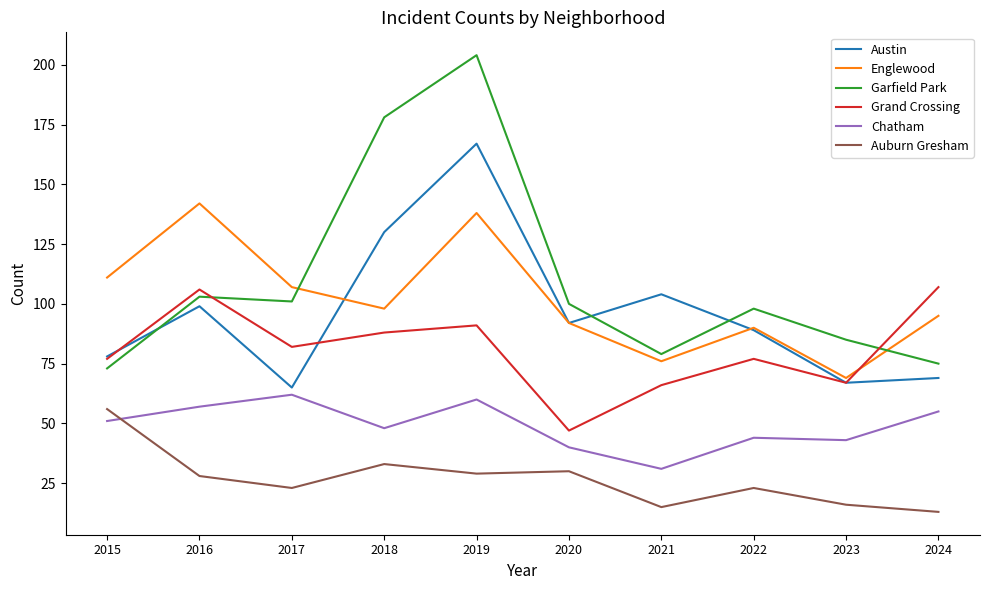

Reading right to left, list all the values displayed in this chart.

Austin: 2024=69	2023=67	2022=89	2021=104	2020=92	2019=167	2018=130	2017=65	2016=99	2015=78
Englewood: 2024=95	2023=69	2022=90	2021=76	2020=92	2019=138	2018=98	2017=107	2016=142	2015=111
Garfield Park: 2024=75	2023=85	2022=98	2021=79	2020=100	2019=204	2018=178	2017=101	2016=103	2015=73
Grand Crossing: 2024=107	2023=67	2022=77	2021=66	2020=47	2019=91	2018=88	2017=82	2016=106	2015=77
Chatham: 2024=55	2023=43	2022=44	2021=31	2020=40	2019=60	2018=48	2017=62	2016=57	2015=51
Auburn Gresham: 2024=13	2023=16	2022=23	2021=15	2020=30	2019=29	2018=33	2017=23	2016=28	2015=56